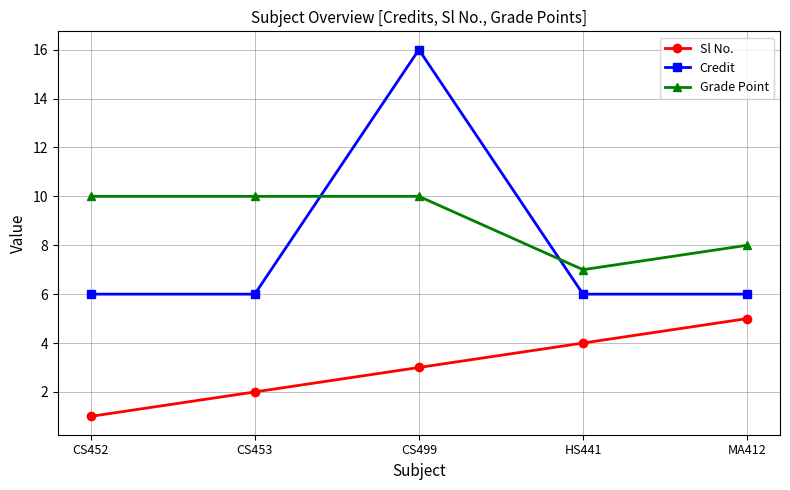

True or false: Sl No. and Grade Point cross at least once.

False